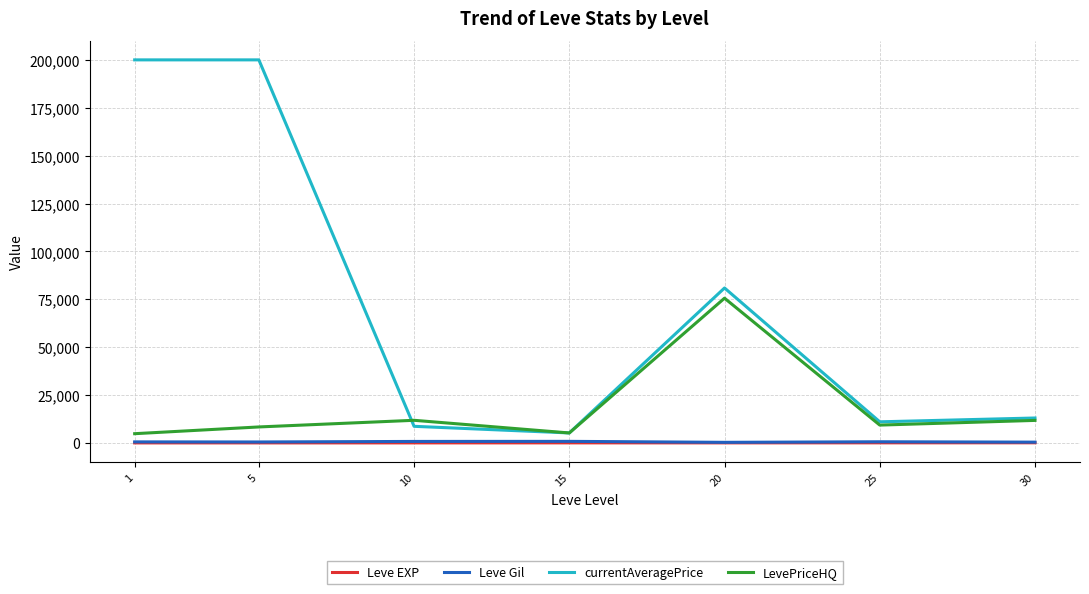

What is the minimum value for currentAveragePrice?

5200.7